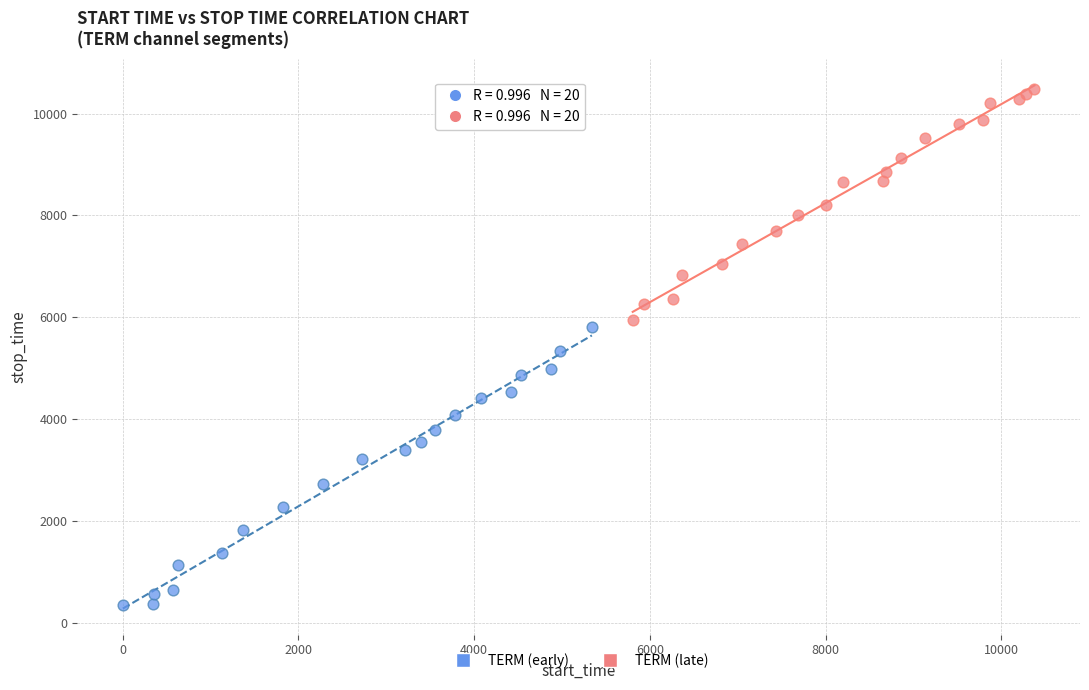

Which series reaches the maximum Y coordinate?

TERM (late)